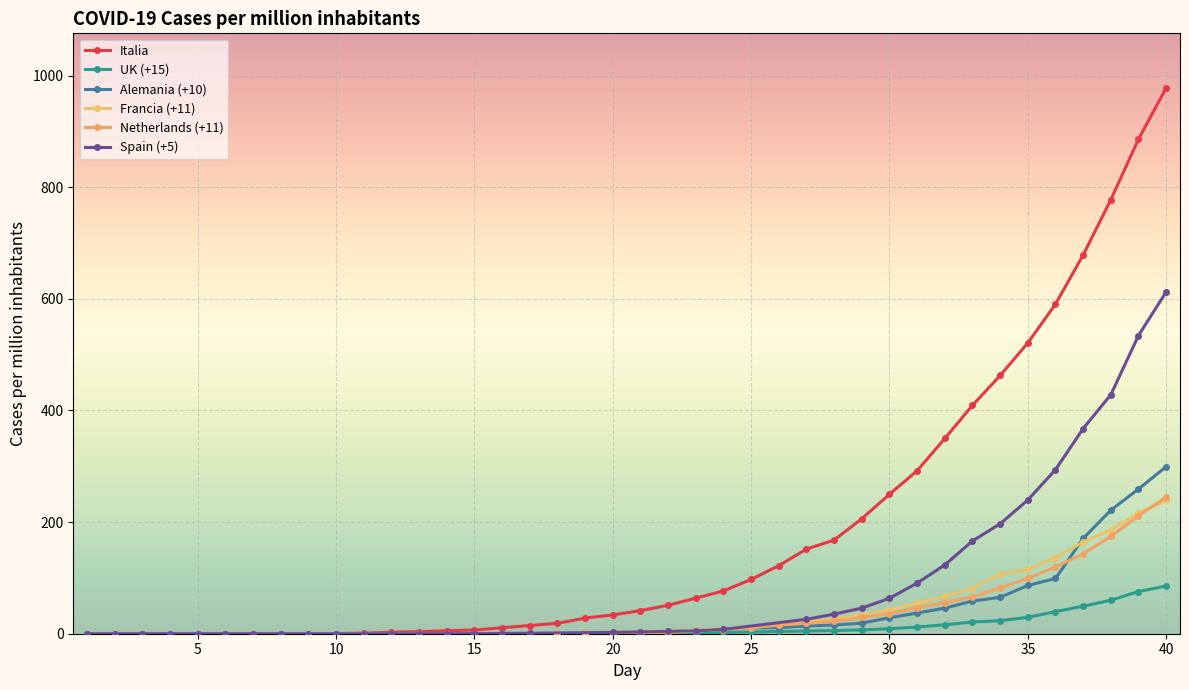

Which category has the highest value in the Italia series?

40